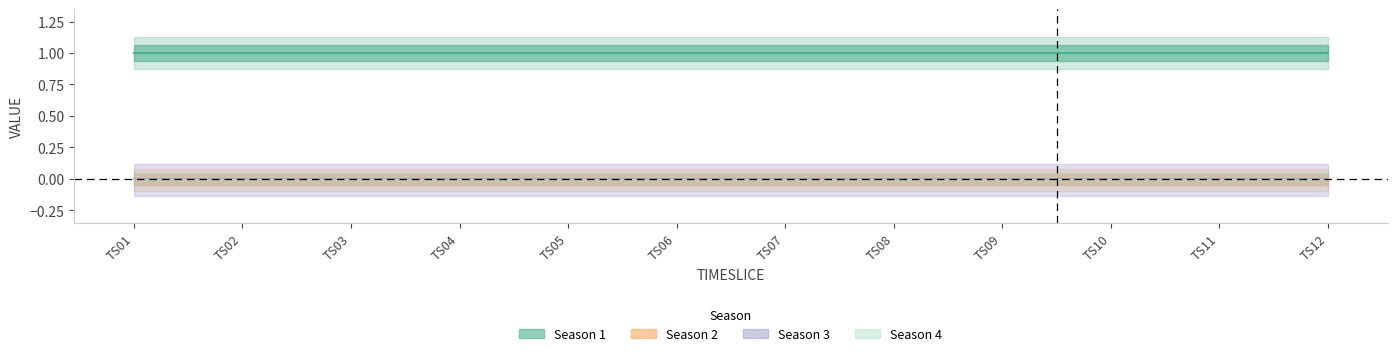

Rank the categories by Season 1 value from lowest to highest.

TS01, TS02, TS03, TS04, TS05, TS06, TS07, TS08, TS09, TS10, TS11, TS12